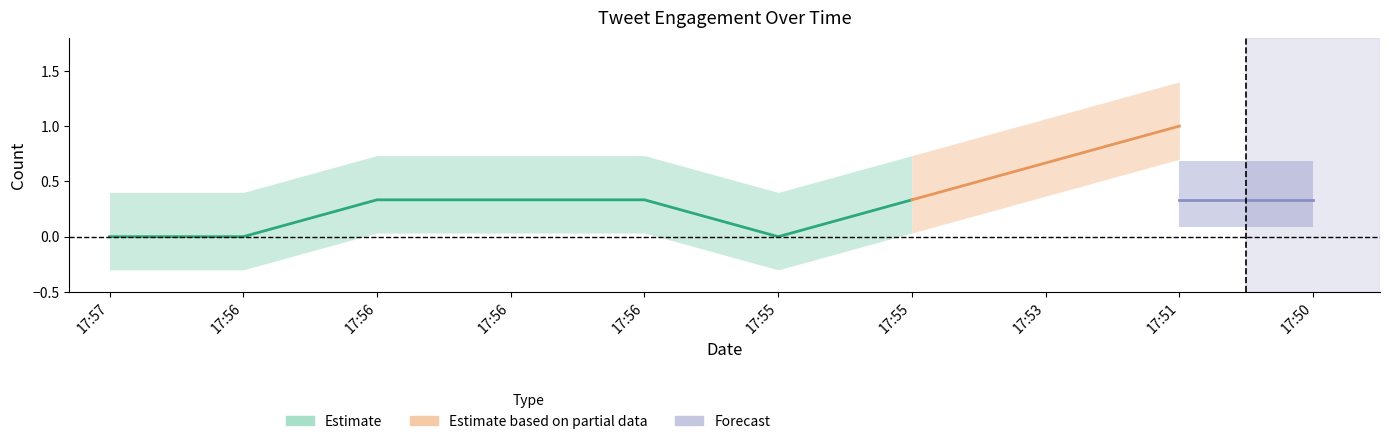

True or false: retweets and favorites cross at least once.

False